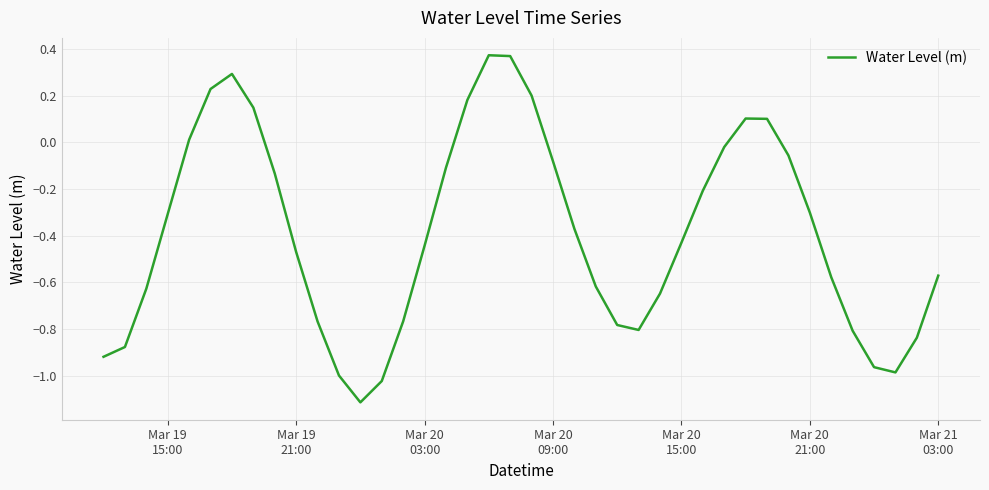

What is the smallest value displayed?

-1.1